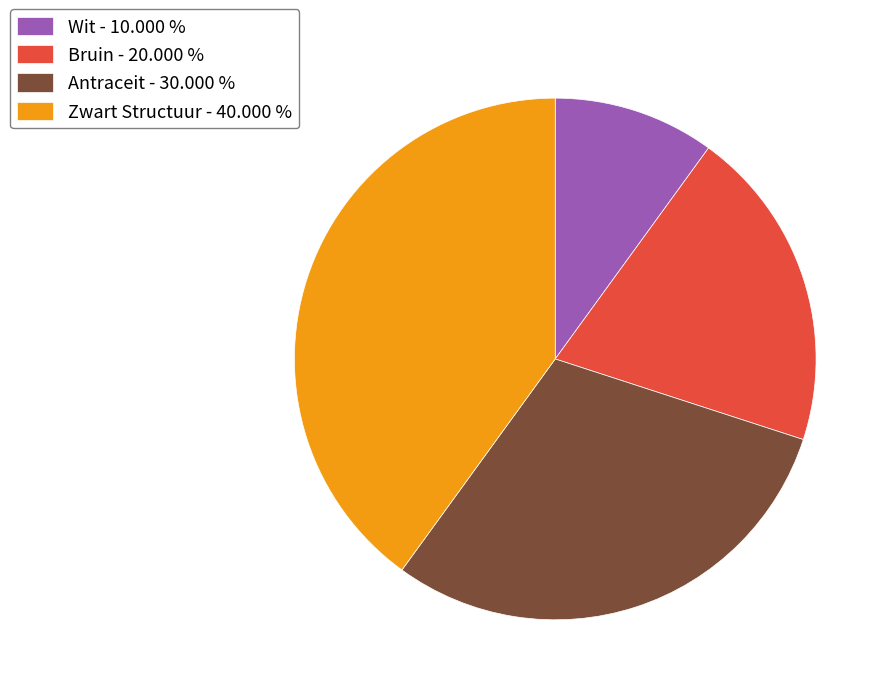

Combined, do Antraceit - 30.000 % and Zwart Structuur - 40.000 % account for over 50%?

Yes